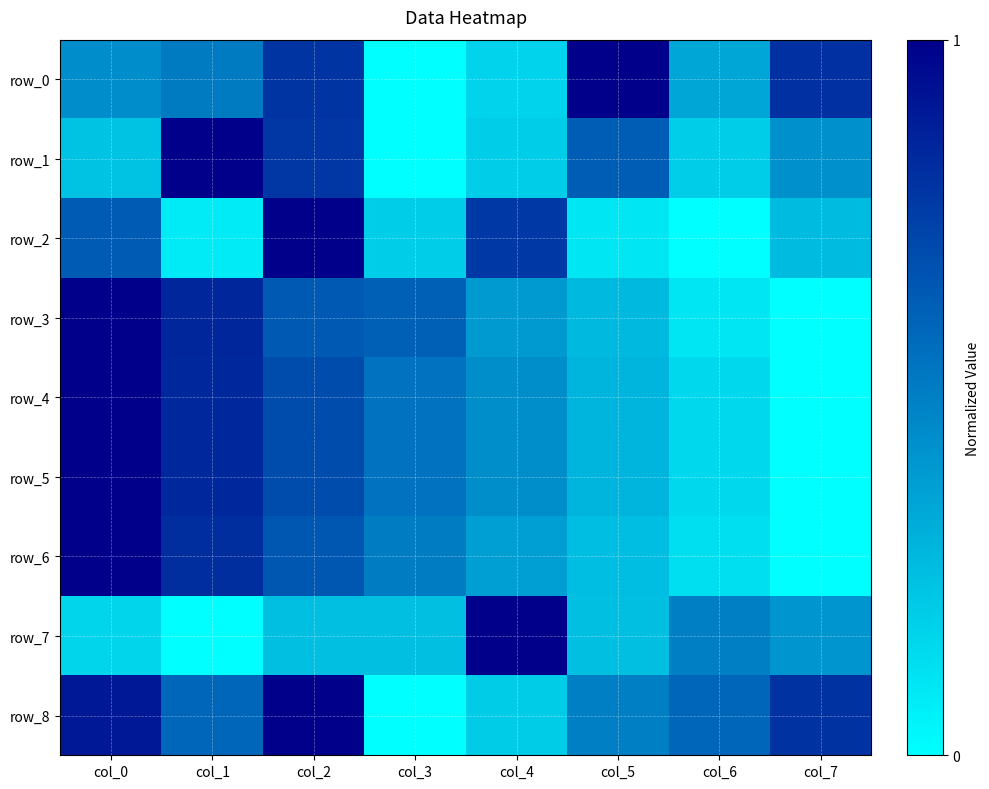

What is the sum of all row_0 values?

4.1